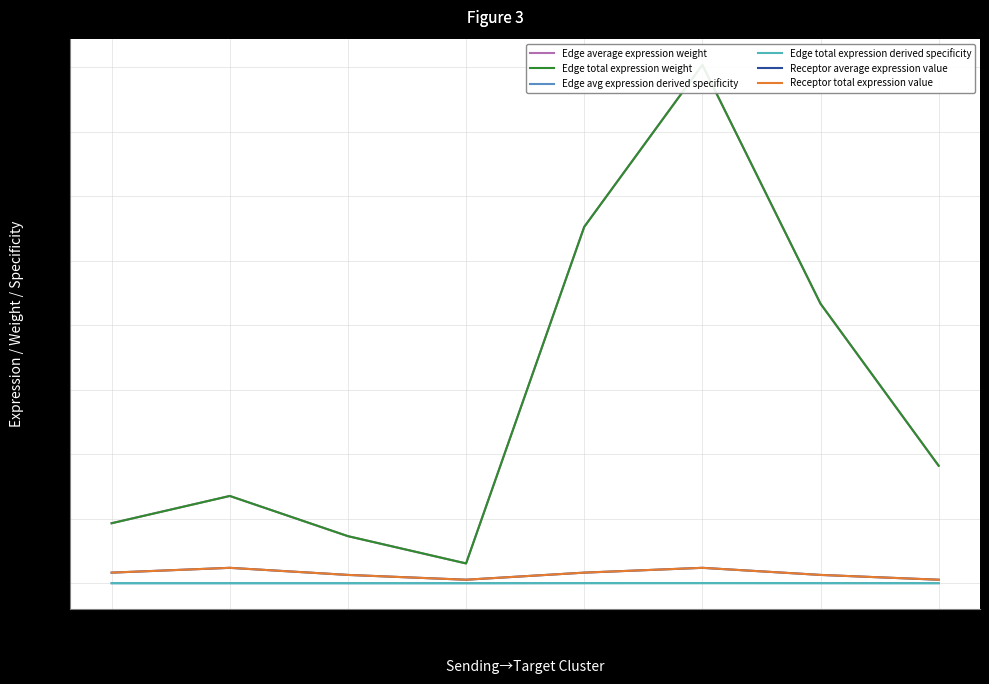

True or false: Receptor total expression value has more than 0 interior local peaks.

True